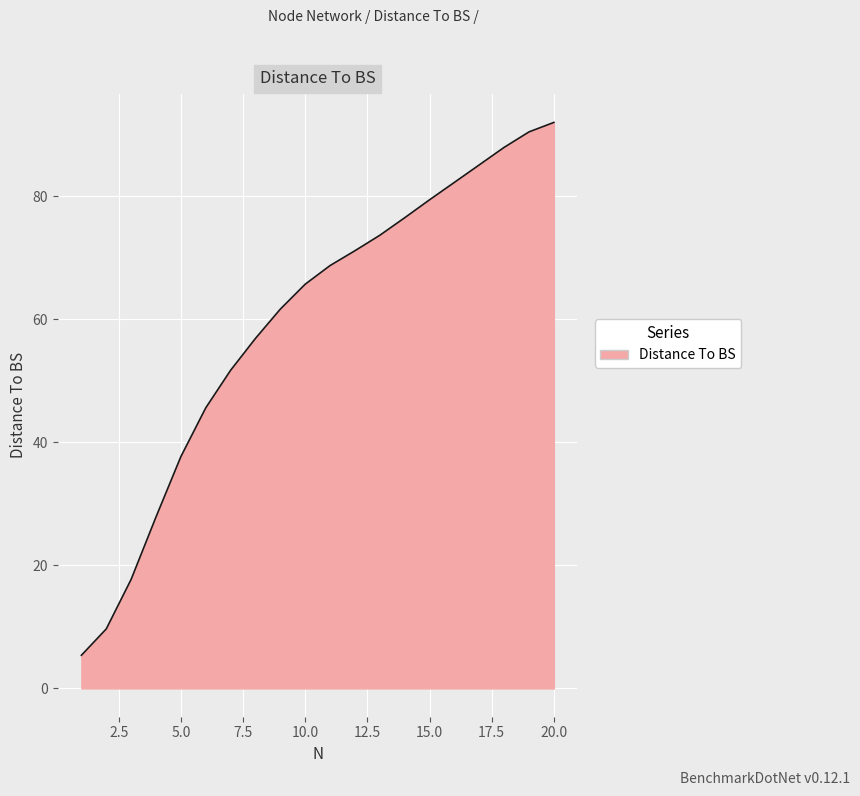

What is the maximum value shown in the chart?

92.0